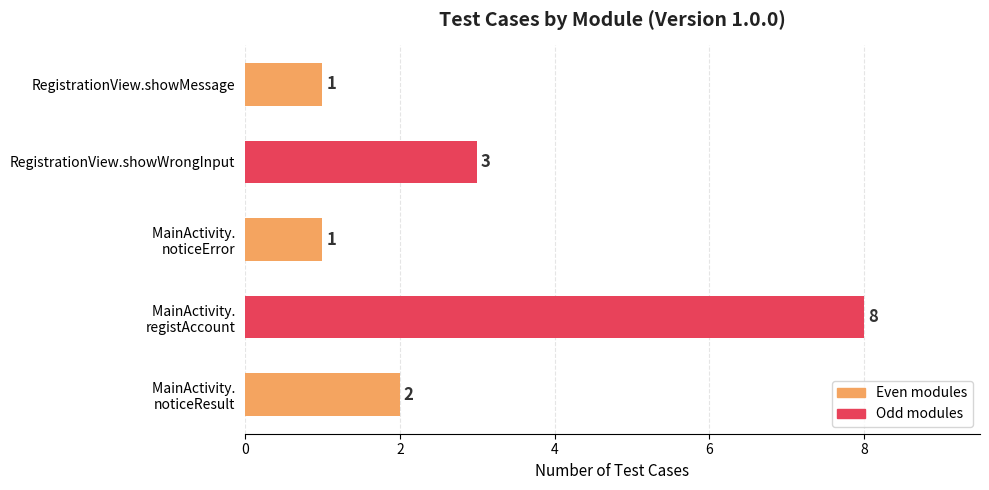

How many bars are there in total?

5